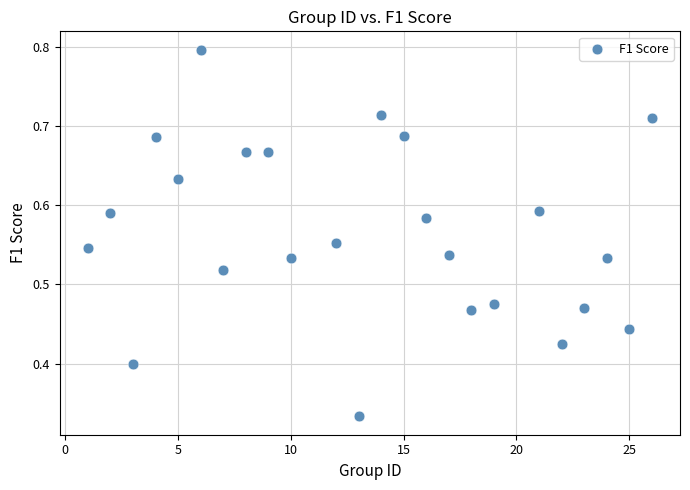

What is the range of X values (max minus min)?

25.0